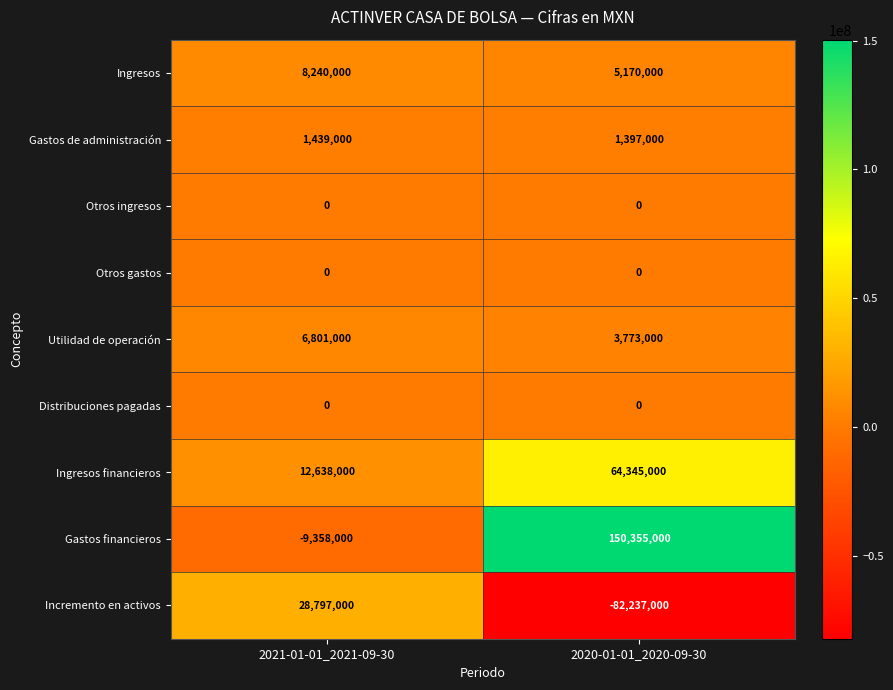

What is the difference between the Ingresos values at 2021-01-01_2021-09-30 and 2020-01-01_2020-09-30?

3070000